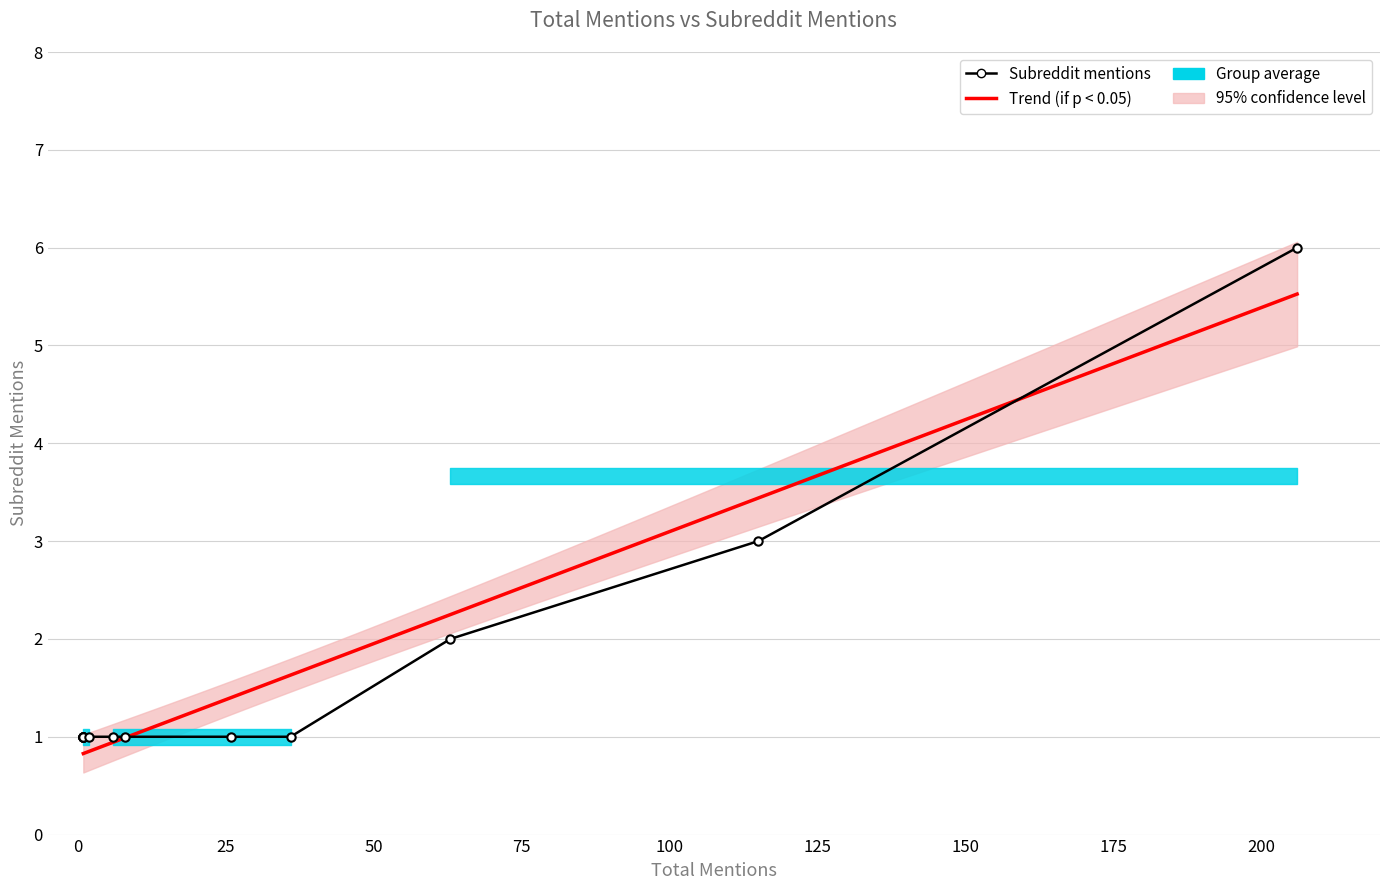

Reading left to right, extract all data points from this chart.

Where's MY Book?=6	The Transgender Teen=3	The Transgender Child=2	Equate - Heartburn=1	Kershaw 1990X=1	Tagamet Acid Reducer=1	ENVY BODY SHOP D Cup=1	Conquered by Clippy=1	ENVY BODY SHOP Silicone=1	Microphone USB=1	How to Defend Yourself=1	V28 Women Polo=1	Whipping Girl=1	Self-Made Man=1